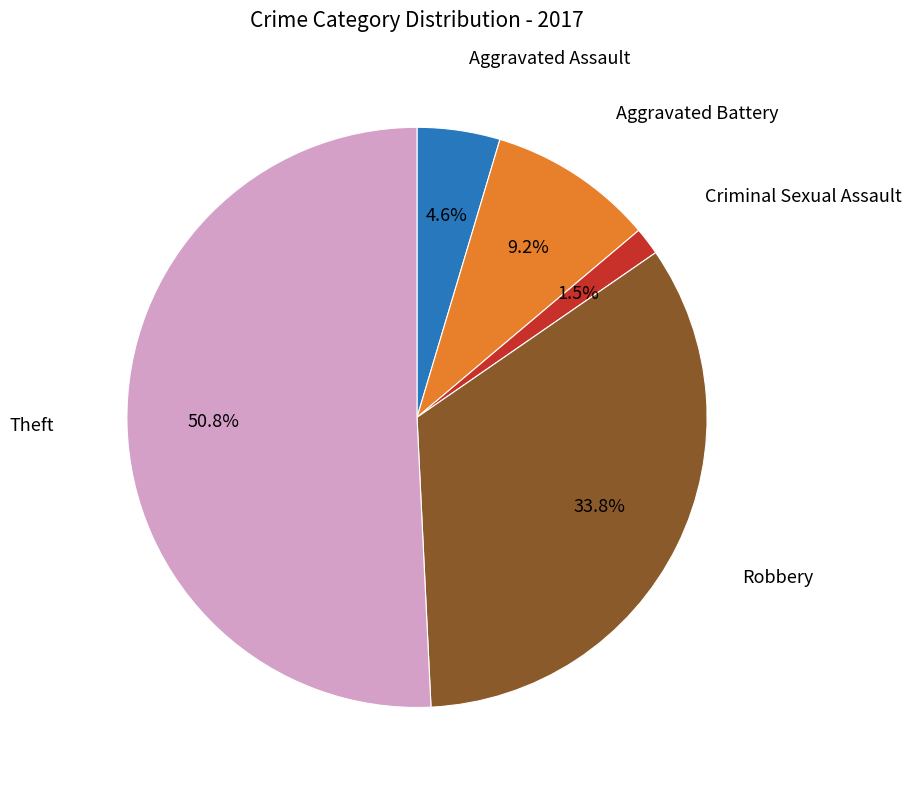

Is there any slice that represents more than half of the pie?

Yes